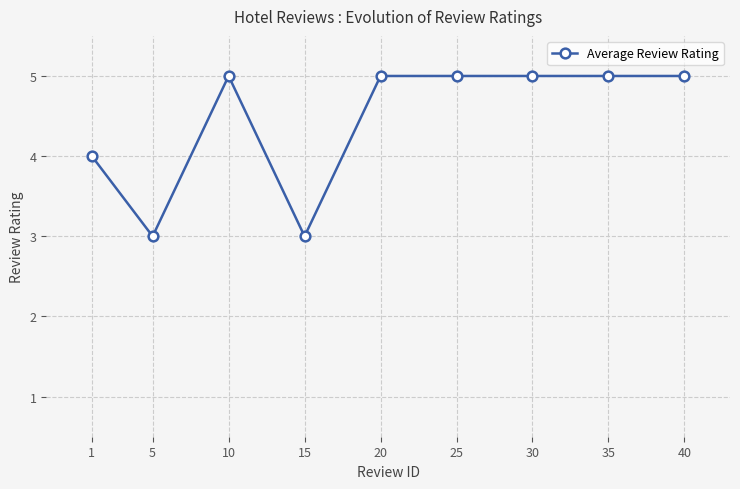

Between 1 and 10, which is larger?

10